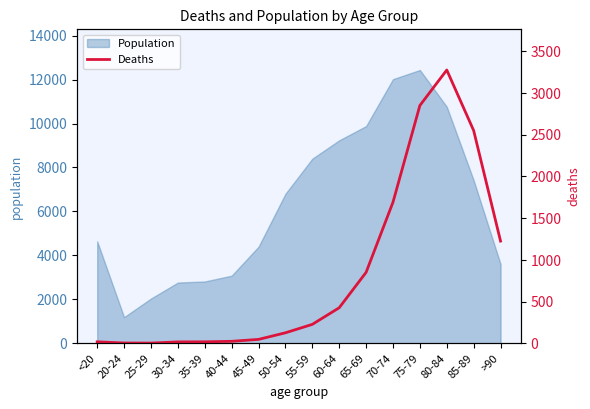

What is the highest value of the Population series?

12434